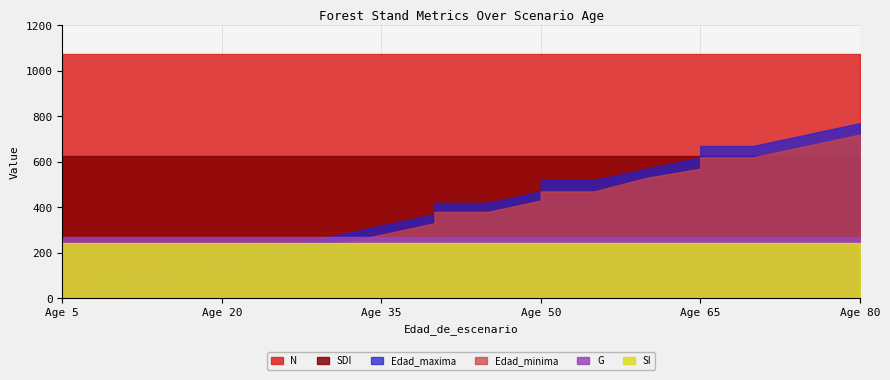

Does the chart have visible grid lines?

Yes